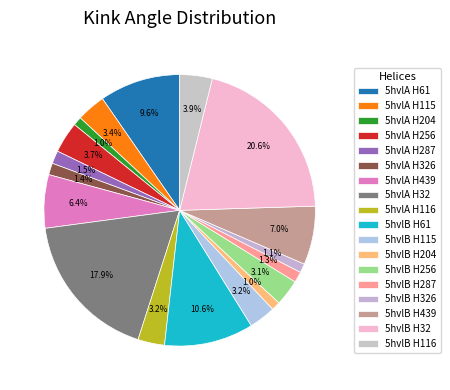

How many slices are in this pie chart?

18